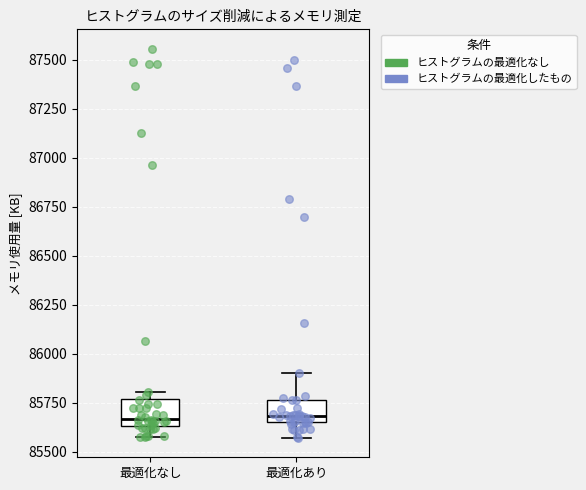

Reading left to right, read every box against the y-axis: the position of its median line, the range the box covers, and the ends of its whiskers. The values are not printed on the chart, so give them approximately, as read against the axis.

最適化なし: median 85650 (just above the box's lower edge), box 85650 to 85750, whiskers 85600 to 85800
最適化あり: median 85700, box 85650 to 85750, whiskers 85550 to 85900